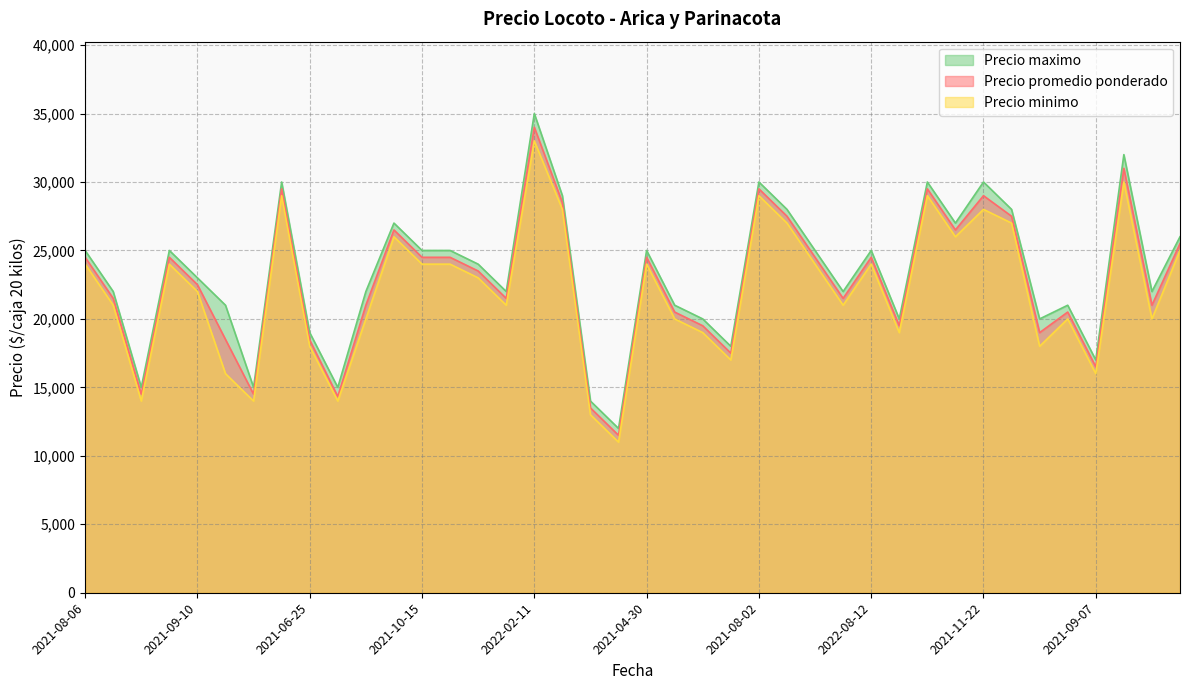

What is the minimum value shown in the chart?

11000